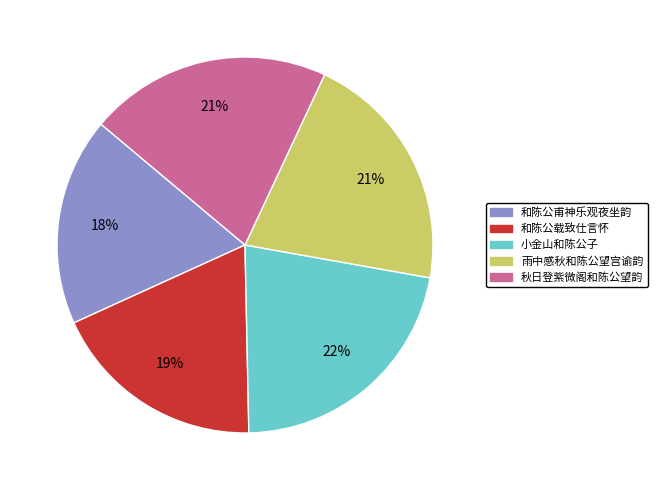

The 秋日登紫微阁和陈公望韵 slice represents 8% of the pie. True or false?

False